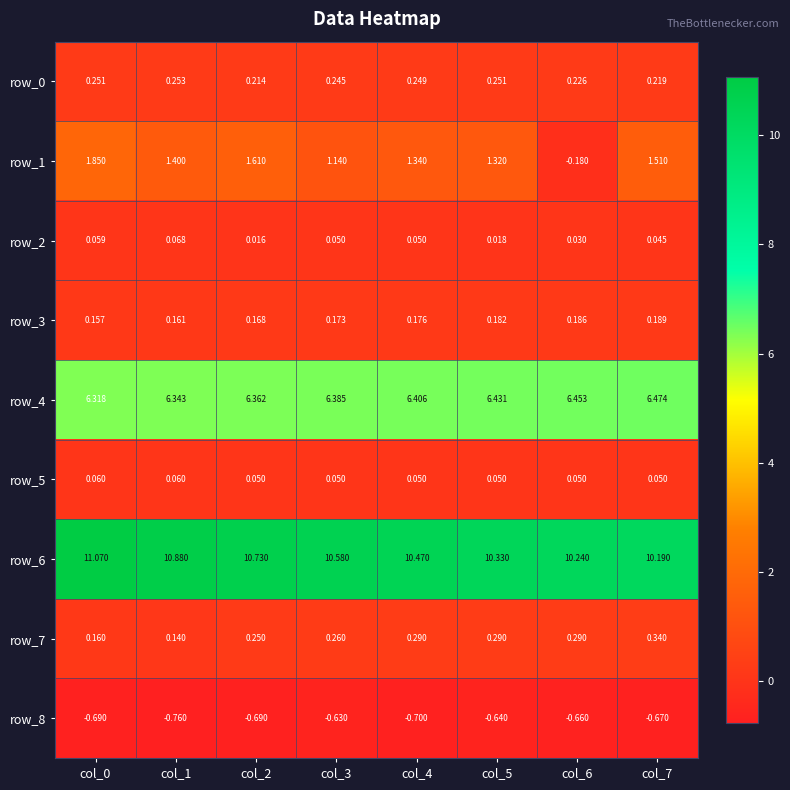

Is the value of row_2 at col_0 greater than the value of row_5 at col_4?

Yes